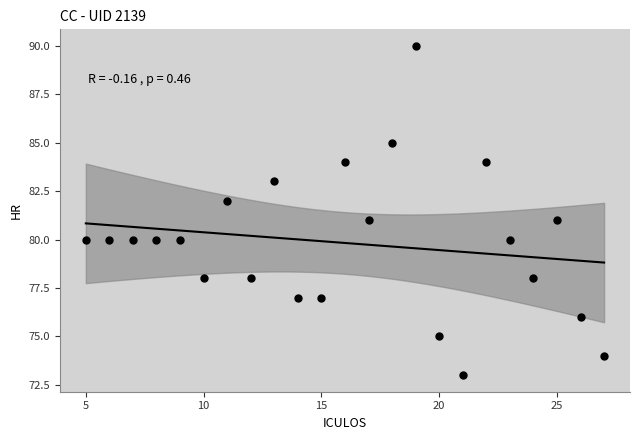

What is the range of Y values (max minus min)?

17